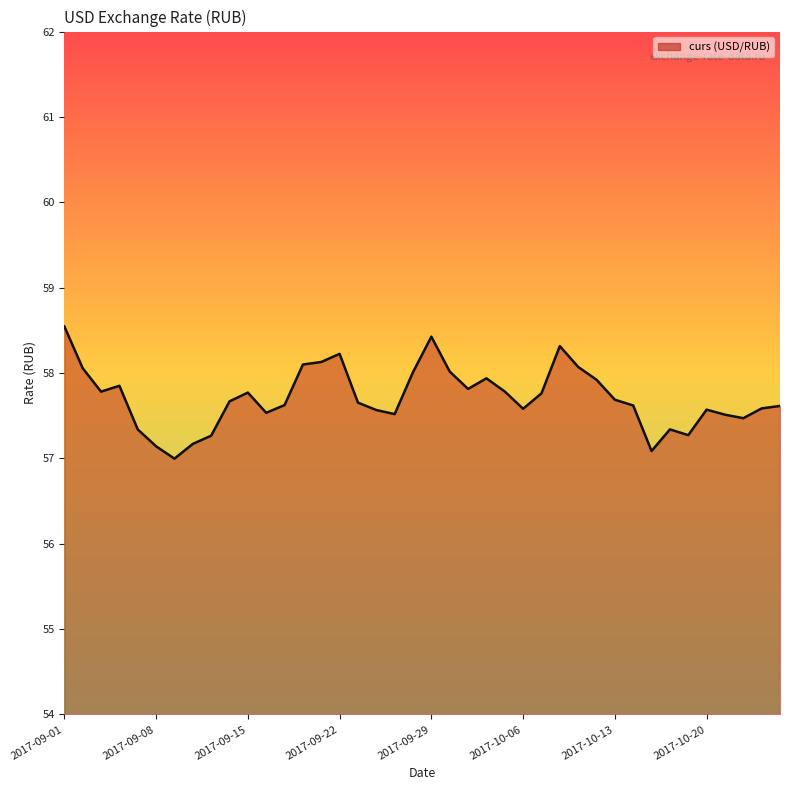

The chart shows a value of 58.1 at 14. True or false?

True